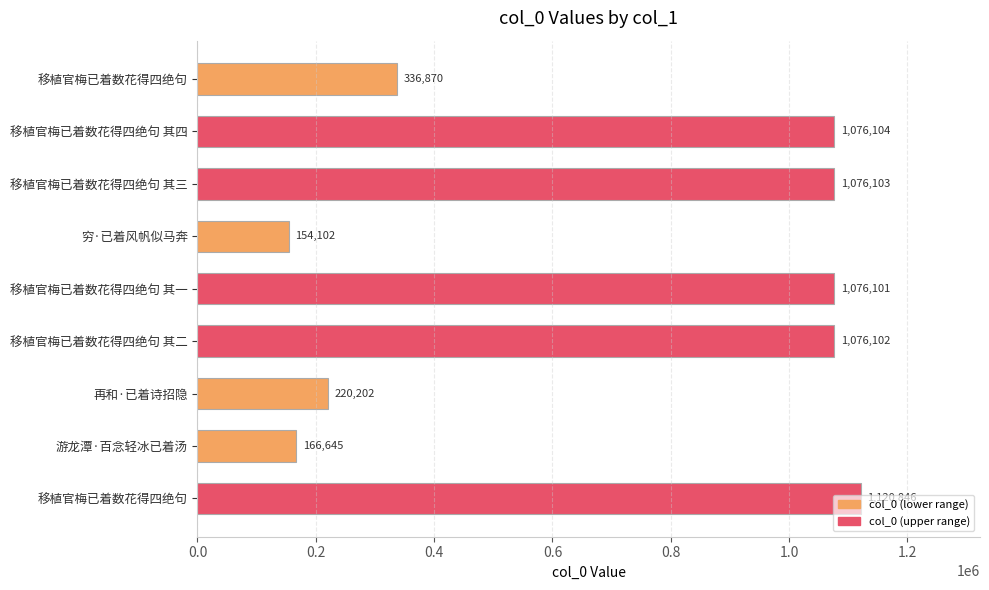

How many data points does each series have?

9